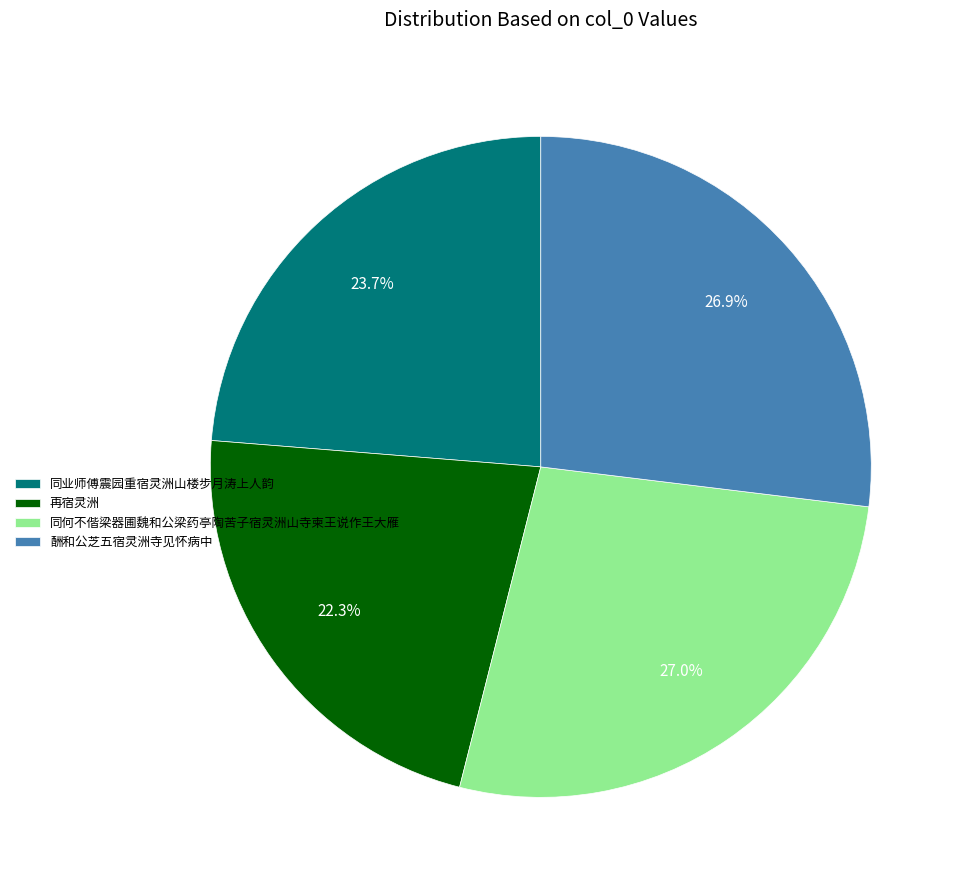

What percentage is NOT represented by 再宿灵洲?

77.7%